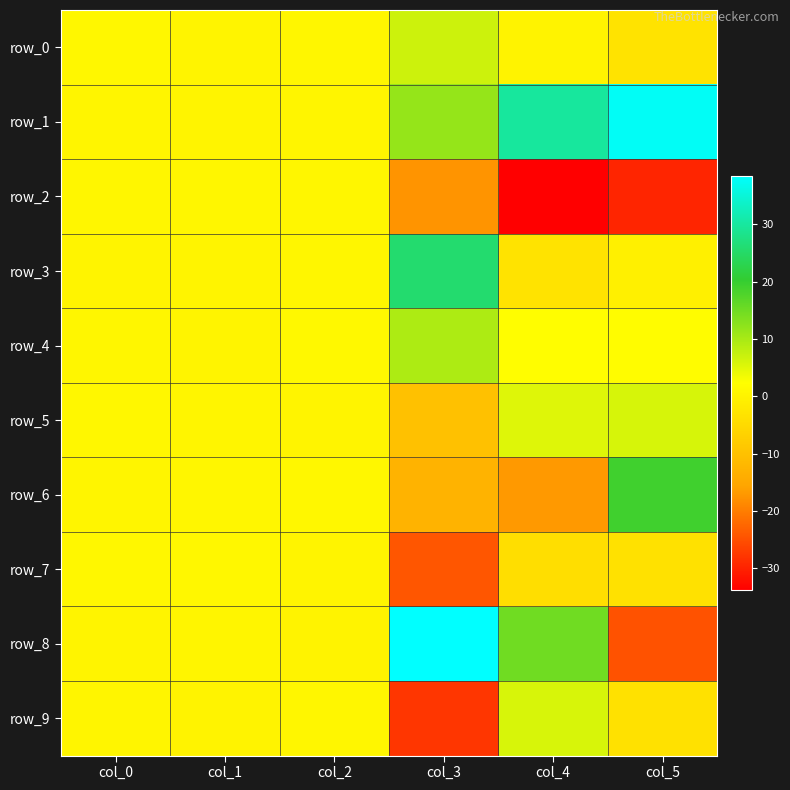

Between col_3 and col_4, which is larger?

col_3